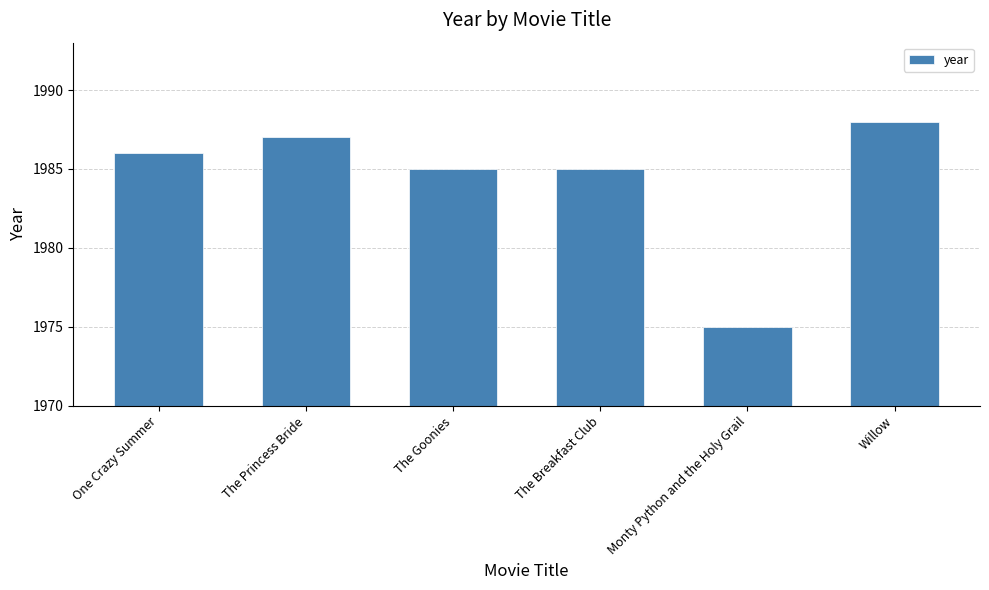

What is the average value?

1984